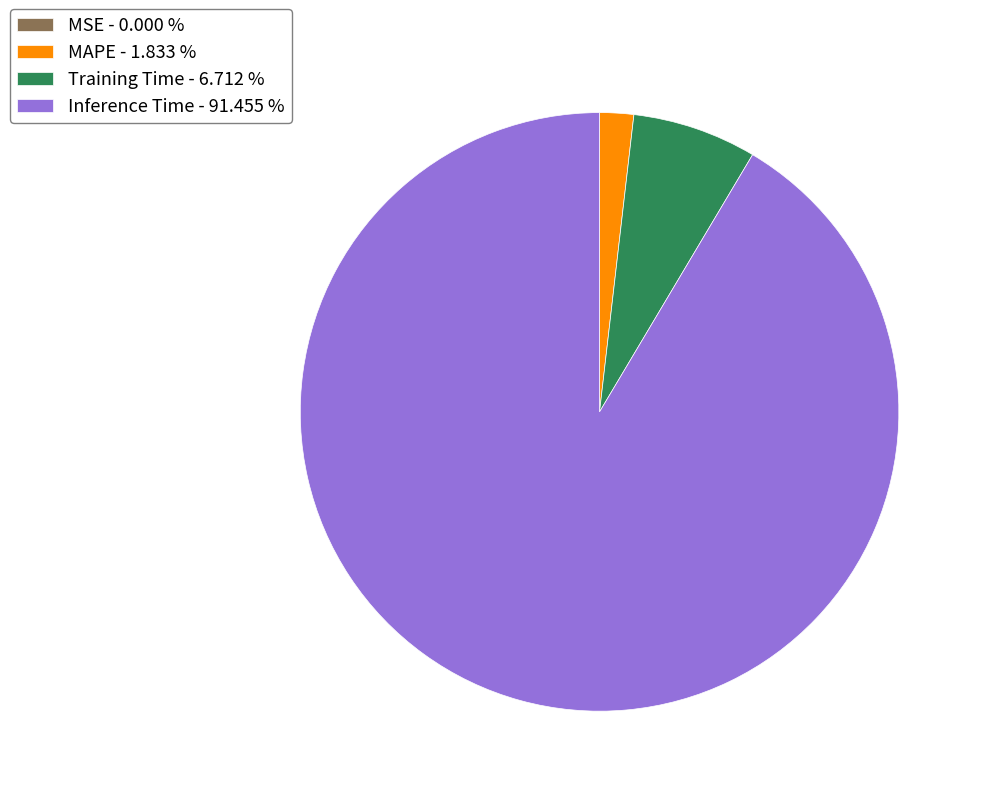

What is the largest slice in the pie chart?

Inference Time - 91.455 %